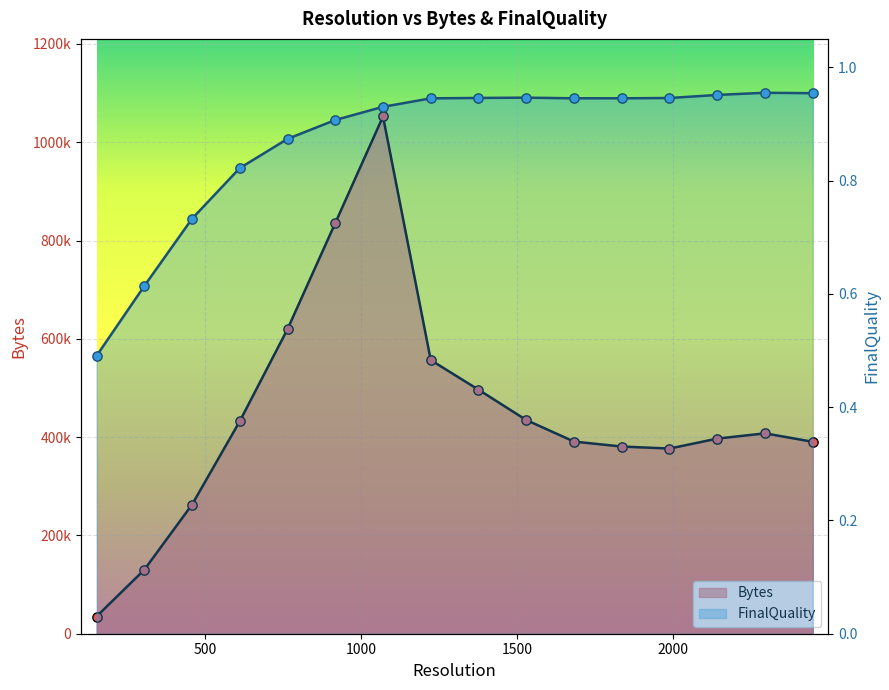

Which series reaches the minimum Y coordinate?

FinalQuality